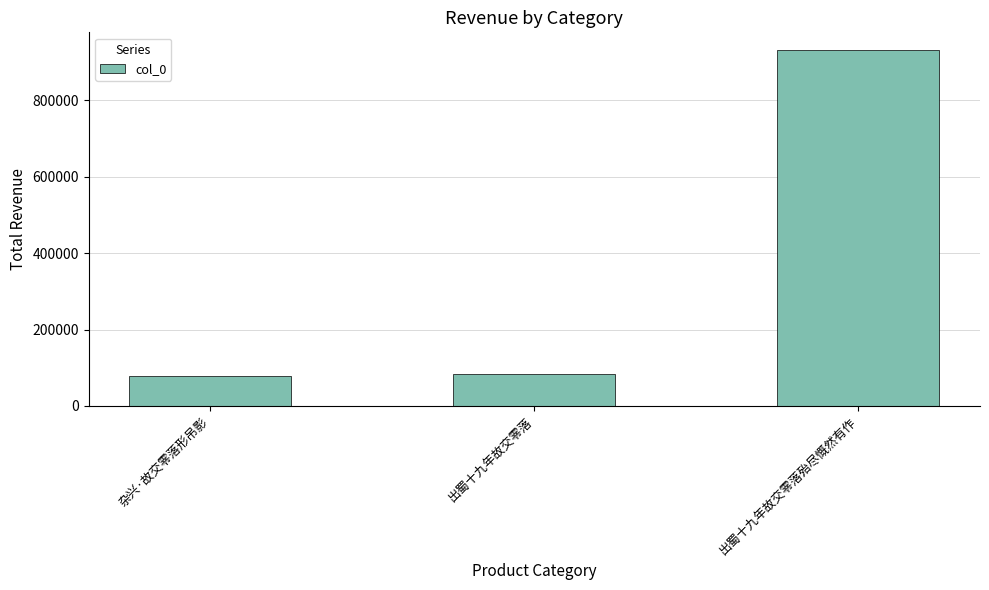

How many bars are there in total?

3